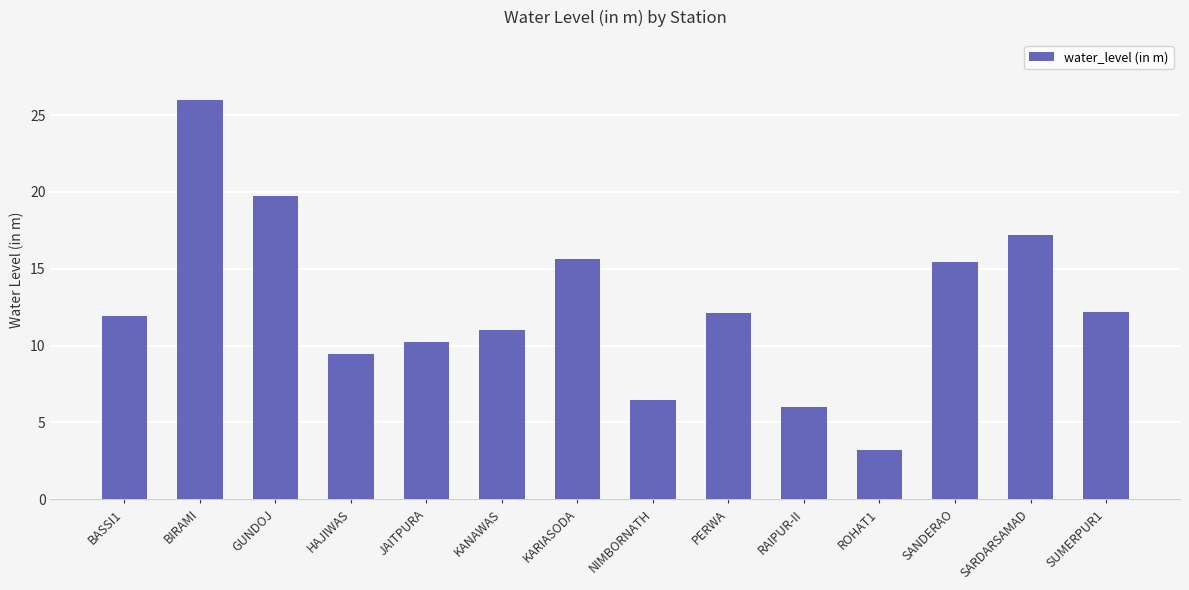

What is the sum of the values at KARIASODA and ROHAT1?

18.9